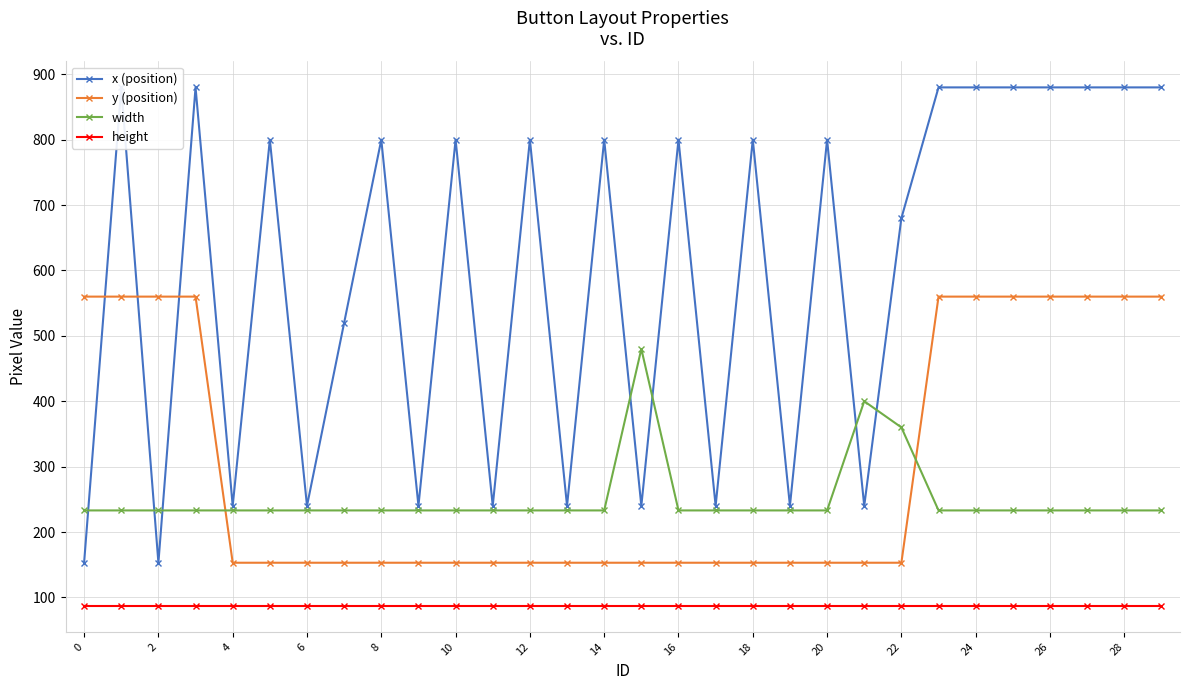

What is the lowest value of the width series?

233